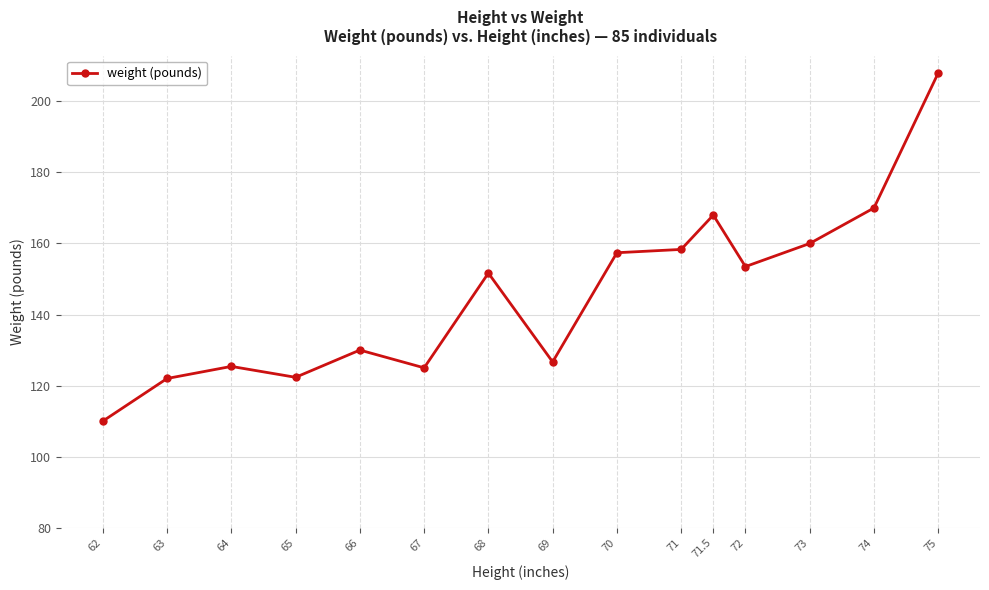

True or false: the data shows 130.0 at 66.

True